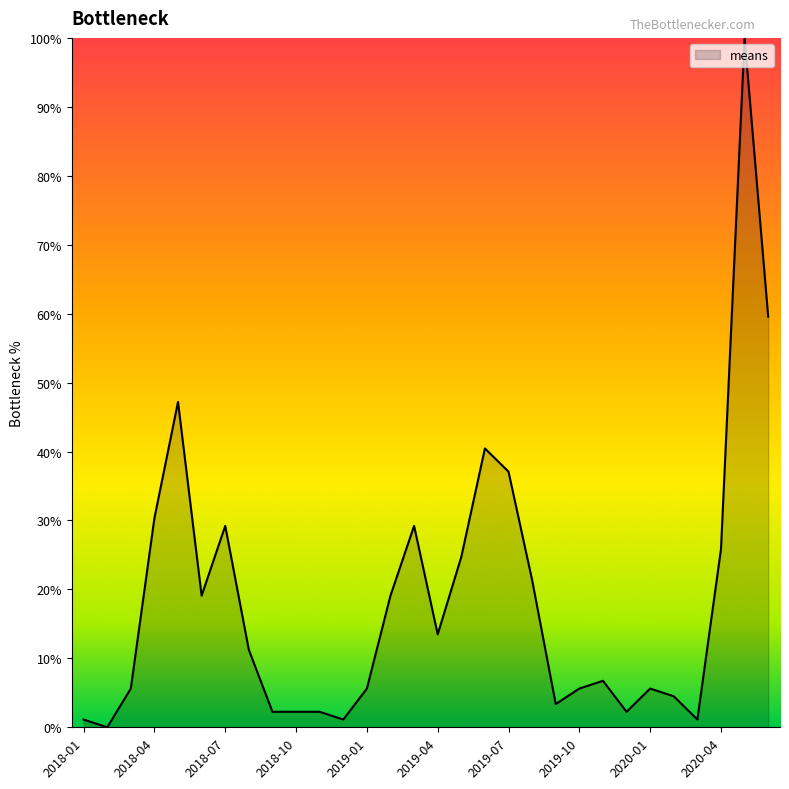

What is the sum of all values?

557.3